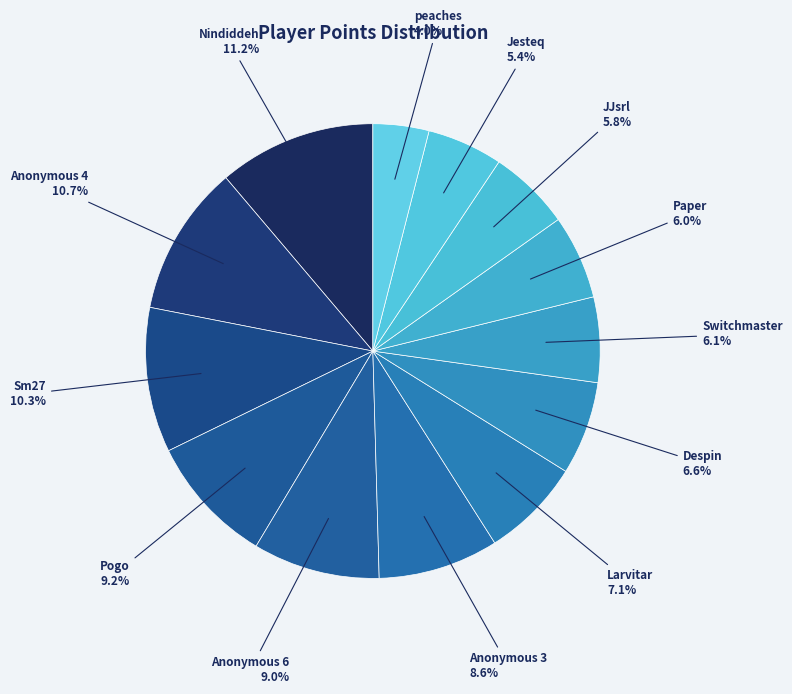

To the nearest percent, what is the average slice percentage?

8%